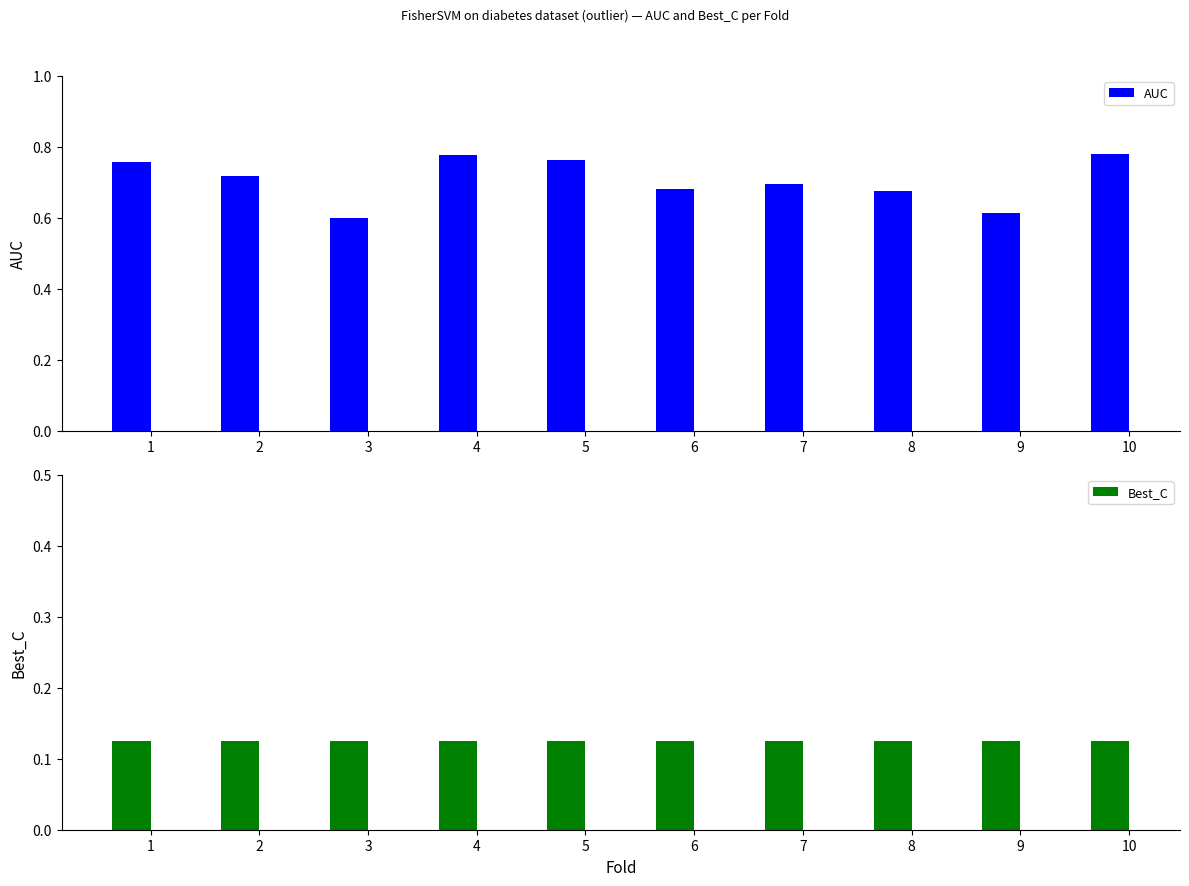

What is the difference between the second highest and minimum values in the AUC series?

0.2